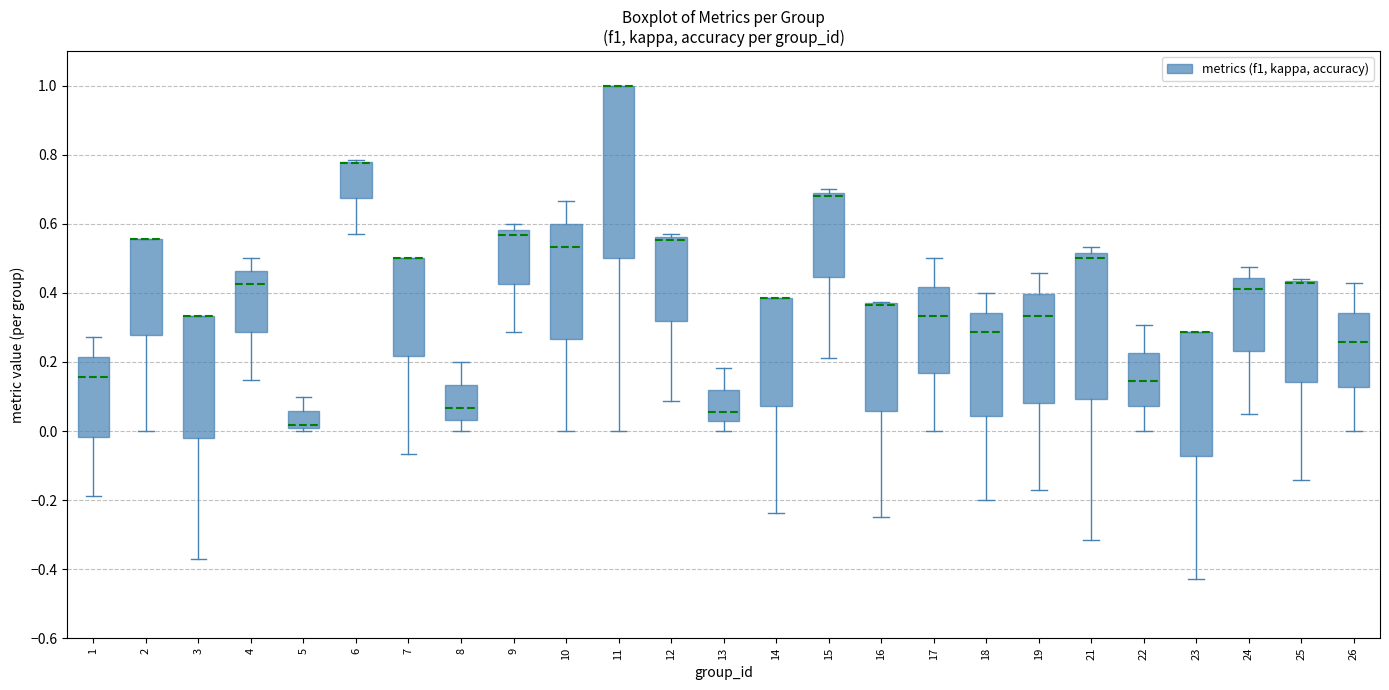

Reading left to right, transcribe this box plot: for each box, give where its median line is, the range the box spans, and where its two whiskers end, as read against the y-axis. The values are not printed on the chart, so give them approximately, as read against the axis.

1: median 0.16, box -0.02 to 0.22, whiskers -0.18 to 0.28
2: median 0.56 (drawn on the box's upper edge), box 0.28 to 0.56, whiskers 0.00 to 0.56
3: median 0.34 (drawn on the box's upper edge), box -0.02 to 0.34, whiskers -0.38 to 0.34
4: median 0.42, box 0.28 to 0.46, whiskers 0.14 to 0.50
5: median 0.02, box 0.00 to 0.06, whiskers 0.00 (just below the box's lower edge) to 0.10
6: median 0.78 (drawn on the box's upper edge), box 0.68 to 0.78, whiskers 0.58 to 0.78
7: median 0.50 (drawn on the box's upper edge), box 0.22 to 0.50, whiskers -0.06 to 0.50
8: median 0.06, box 0.04 to 0.14, whiskers 0.00 to 0.20
9: median 0.56, box 0.42 to 0.58, whiskers 0.28 to 0.60
10: median 0.54, box 0.26 to 0.60, whiskers 0.00 to 0.66
11: median 1.00 (drawn on the box's upper edge), box 0.50 to 1.00, whiskers 0.00 to 1.00
12: median 0.56 (just below the box's upper edge), box 0.32 to 0.56, whiskers 0.08 to 0.58
13: median 0.06, box 0.02 to 0.12, whiskers 0.00 to 0.18
14: median 0.38 (drawn on the box's upper edge), box 0.08 to 0.38, whiskers -0.24 to 0.38
15: median 0.68, box 0.44 to 0.70, whiskers 0.22 to 0.70 (just above the box's upper edge)
16: median 0.36 (drawn on the box's upper edge), box 0.06 to 0.38, whiskers -0.24 to 0.38
17: median 0.34, box 0.16 to 0.42, whiskers 0.00 to 0.50
18: median 0.28, box 0.04 to 0.34, whiskers -0.20 to 0.40
19: median 0.34, box 0.08 to 0.40, whiskers -0.18 to 0.46
21: median 0.50, box 0.10 to 0.52, whiskers -0.32 to 0.54
22: median 0.14, box 0.08 to 0.22, whiskers 0.00 to 0.30
23: median 0.28 (drawn on the box's upper edge), box -0.08 to 0.28, whiskers -0.42 to 0.28
24: median 0.42, box 0.24 to 0.44, whiskers 0.06 to 0.48
25: median 0.42 (drawn on the box's upper edge), box 0.14 to 0.44, whiskers -0.14 to 0.44
26: median 0.26, box 0.12 to 0.34, whiskers 0.00 to 0.42